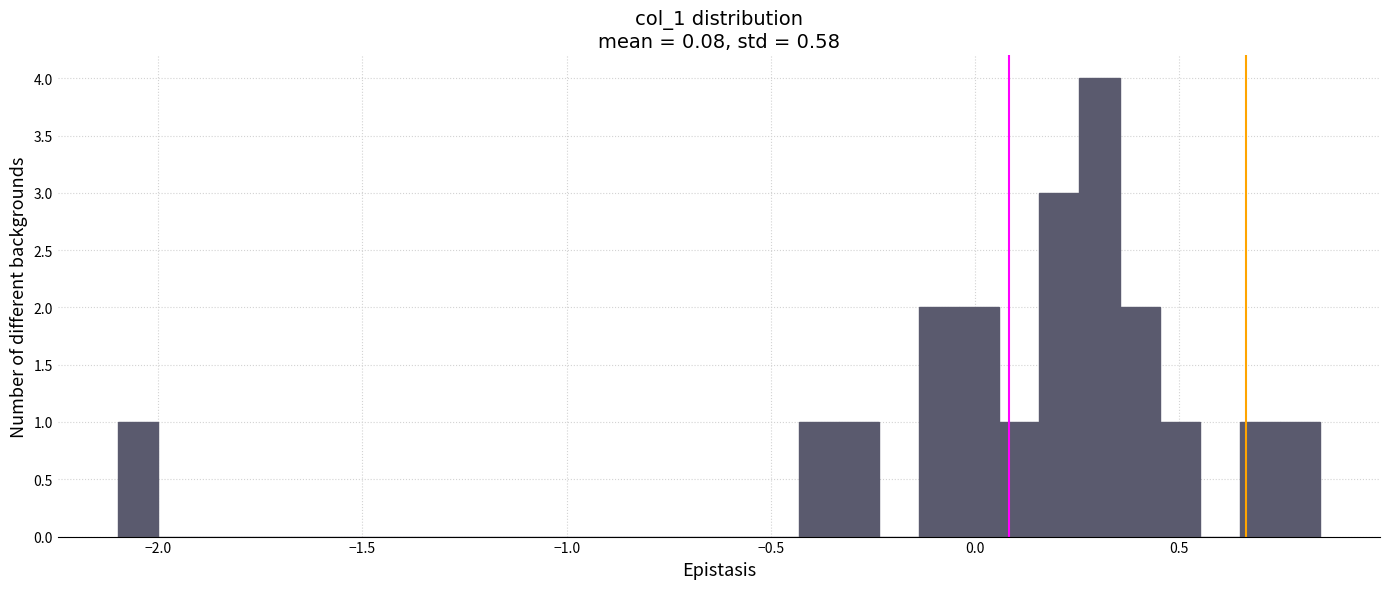

Read against the x-axis, roughly where is the centre of the tallest bar?

0.30